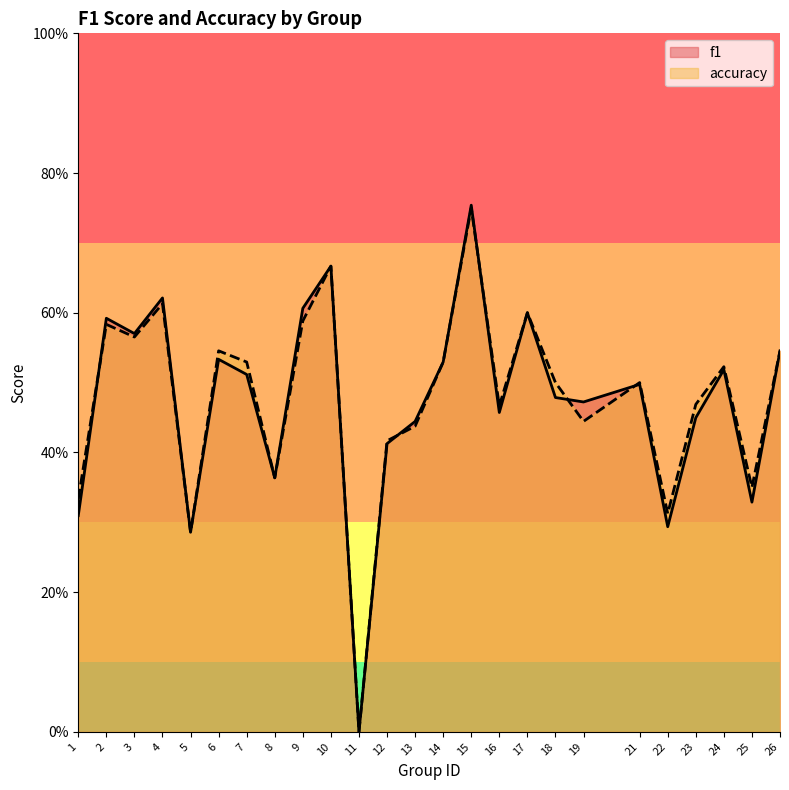

True or false: f1 has a value of 0.8 at 15.

True